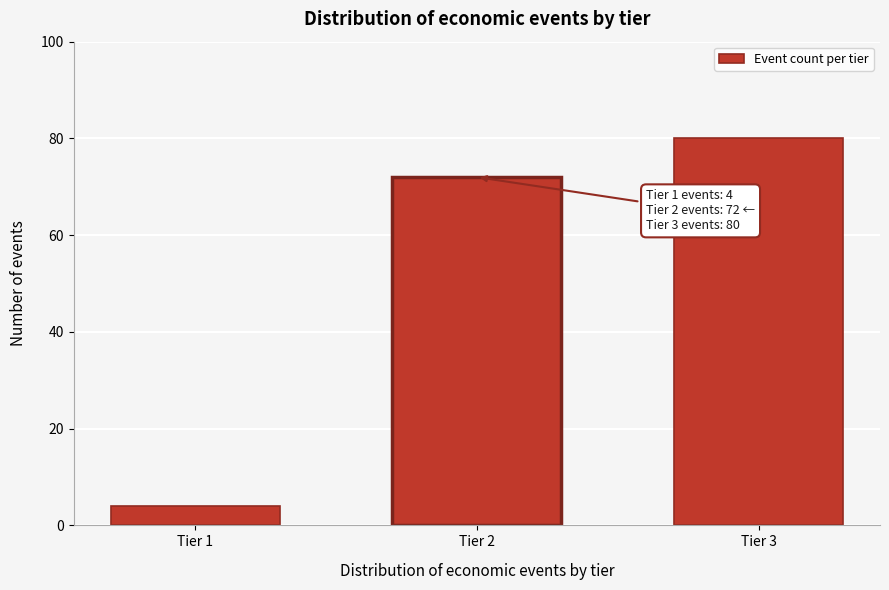

Reading left to right, list all the values displayed in this chart.

4	72	80